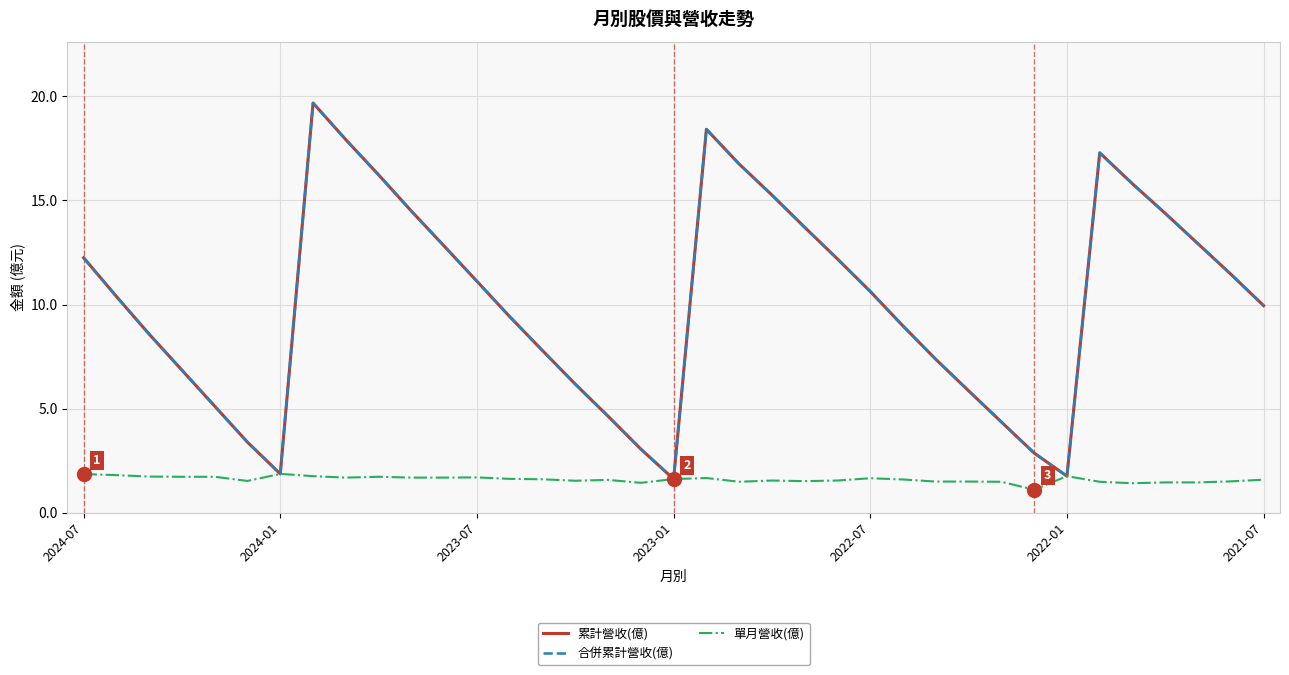

How many lines are shown in the chart?

3